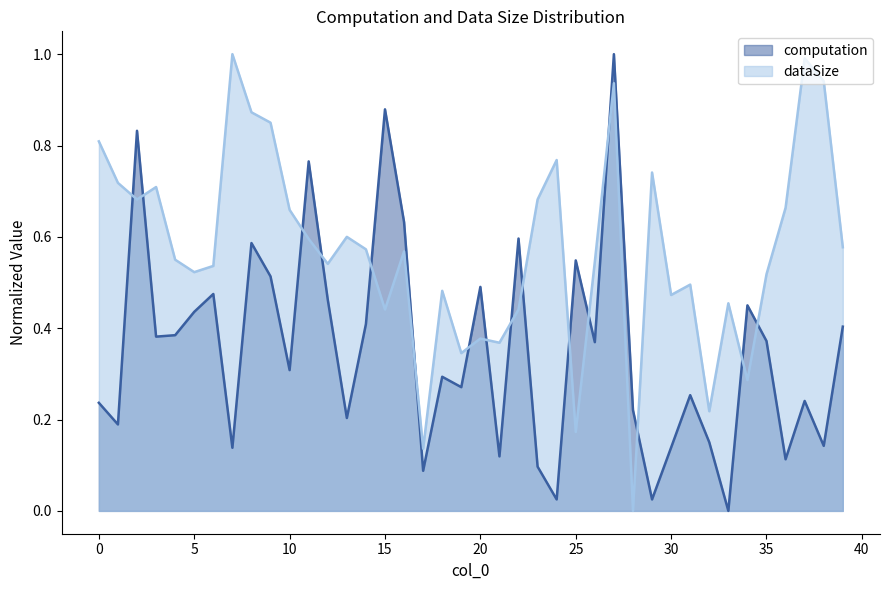

How many lines are shown in the chart?

2